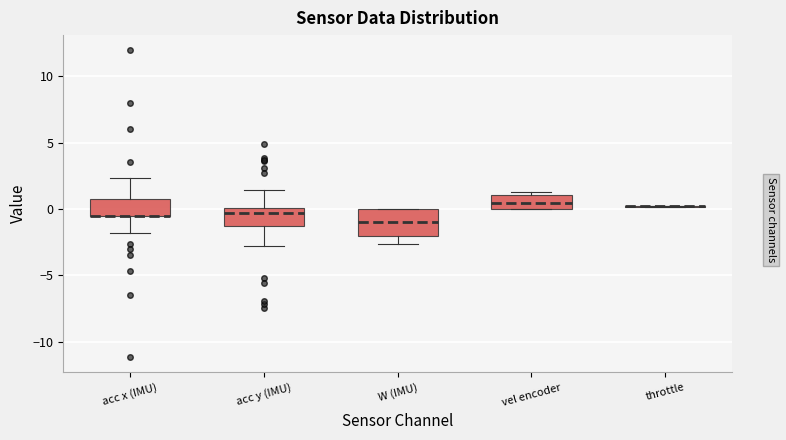

Reading left to right, read every box against the y-axis: the position of its median line, the range the box covers, and the ends of its whiskers. The values are not printed on the chart, so give them approximately, as read against the axis.

acc x (IMU): median -0.5 (drawn on the box's lower edge), box -0.5 to 0.5, whiskers -2.0 to 2.5
acc y (IMU): median -0.5, box -1.5 to 0.0, whiskers -3.0 to 1.5
W (IMU): median -1.0, box -2.0 to 0.0, whiskers -2.5 to 0.0
vel encoder: median 0.5, box 0.0 to 1.0, whiskers 0.0 to 1.0 (just above the box's upper edge)
throttle: box collapsed to a line at 0.0, whiskers 0.0 to 0.0